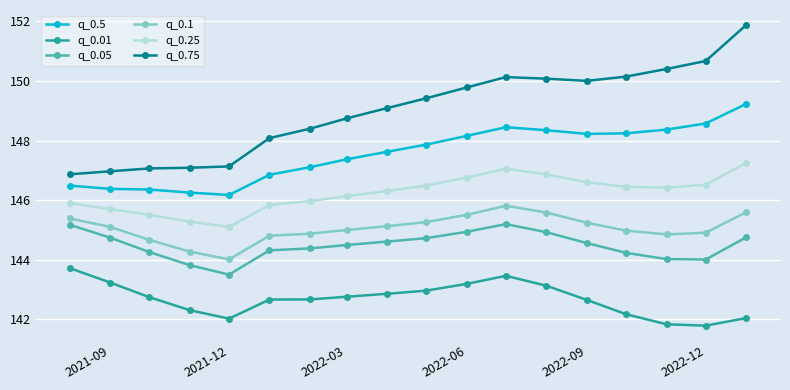

What is the sum of all q_0.05 values?

2600.6